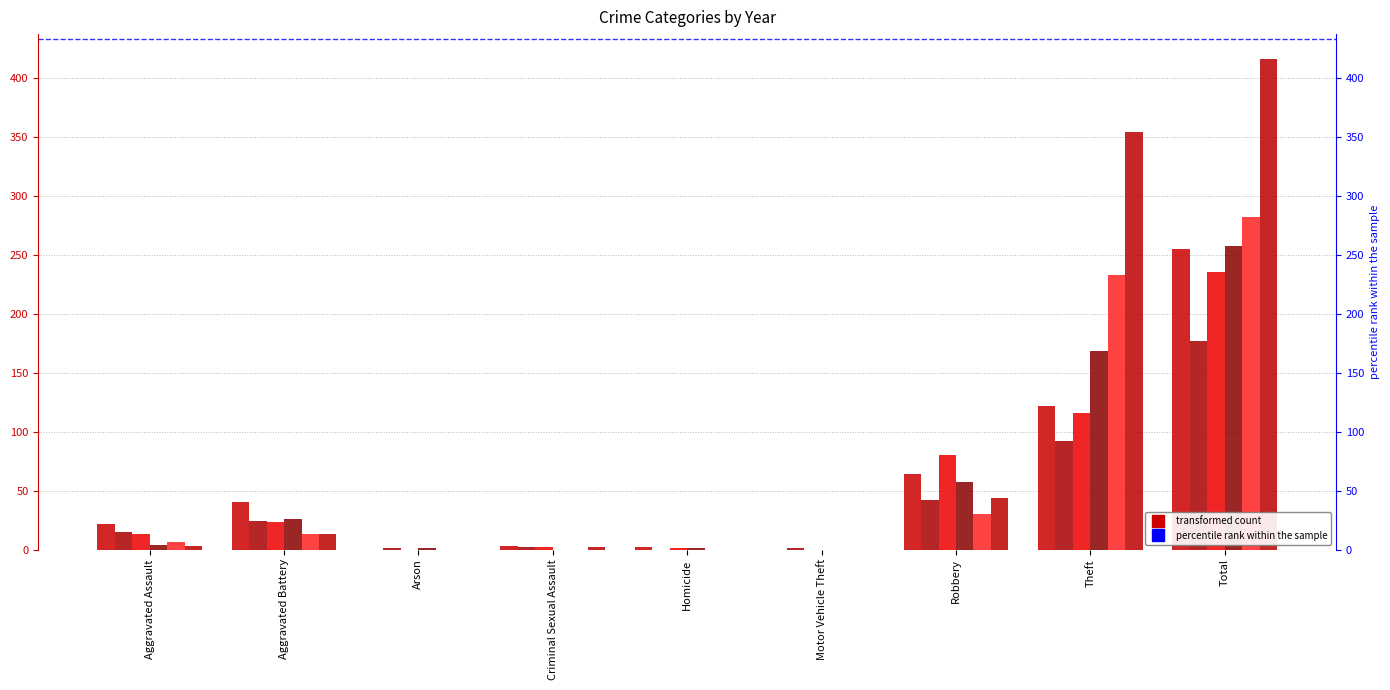

What is the difference between the maximum and minimum values in the 2021 series?

235